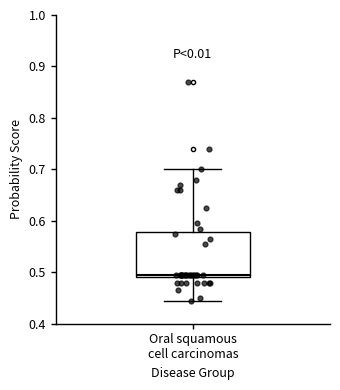

Where does the lower whisker of the box for Oral squamous cell carcinomas end on the y-axis? The values are not printed on the chart, so give them approximately, as read against the axis.

0.45